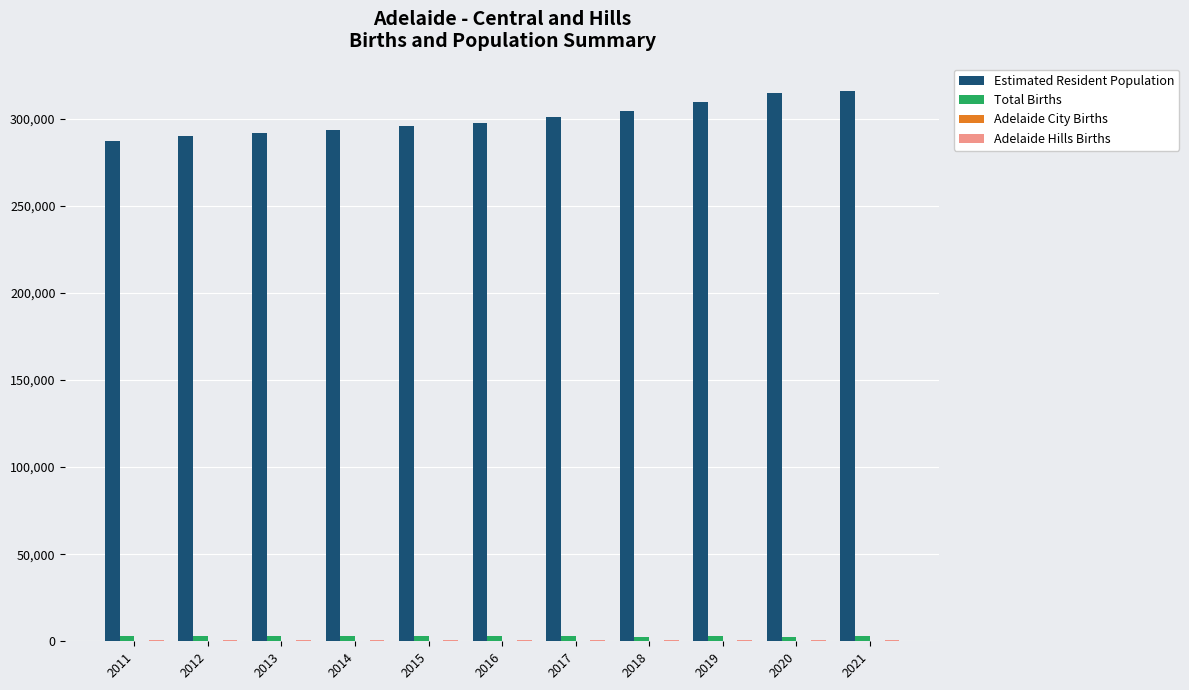

What is the greatest value displayed?

315867